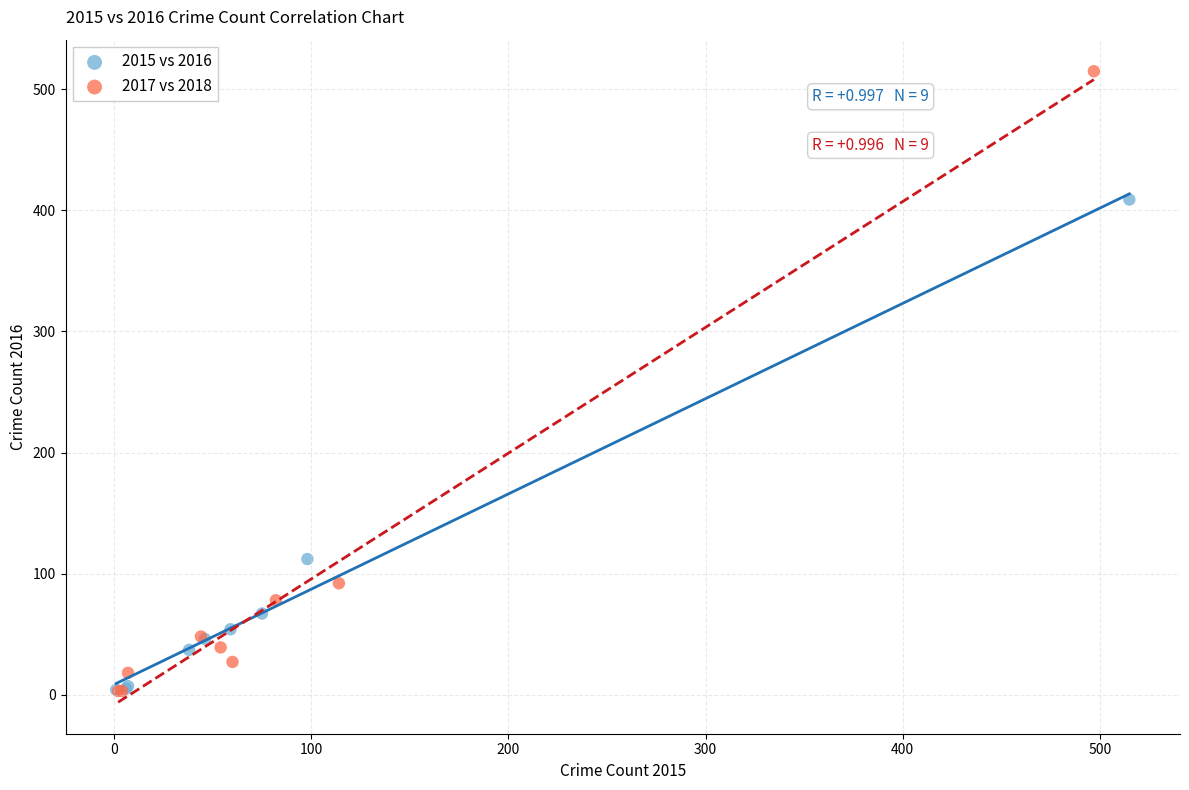

Which series has the widest spread of Y values?

2017 vs 2018